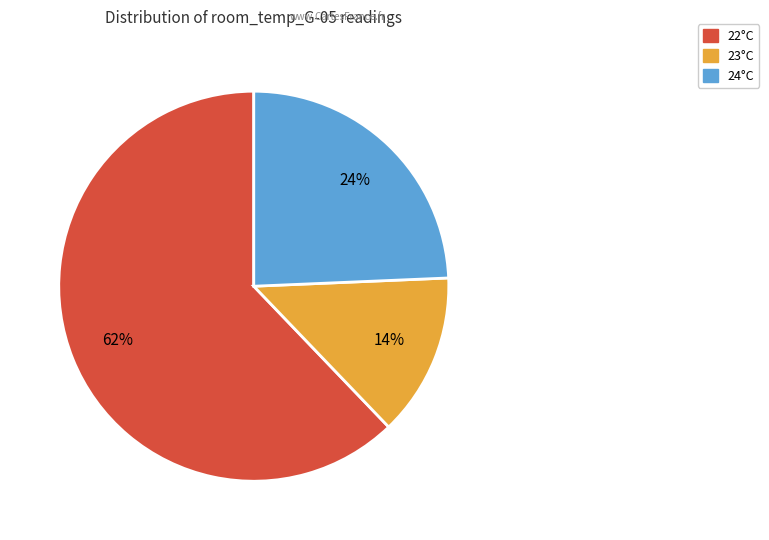

To the nearest percent, what is the average slice percentage?

33%